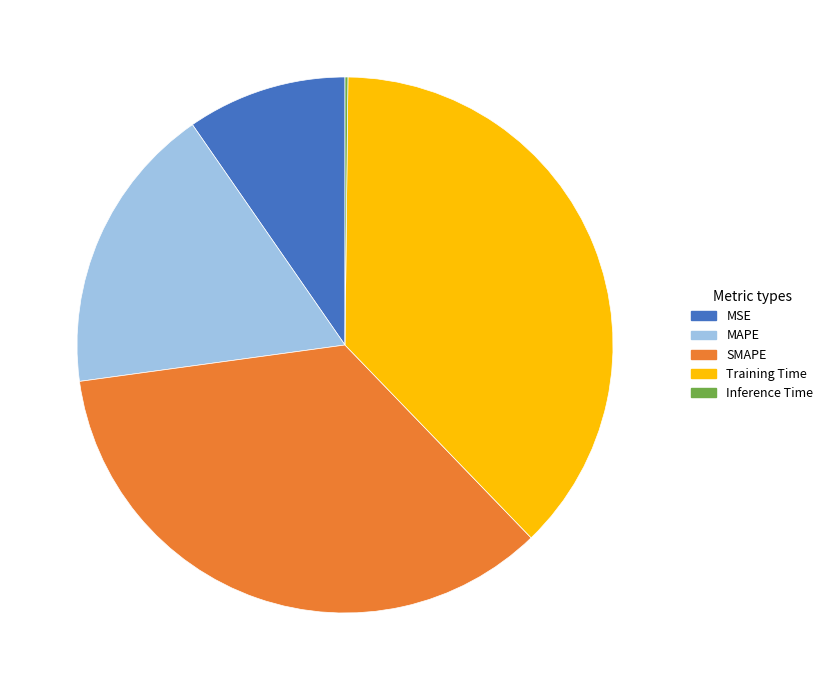

The MAPE slice represents 12% of the pie. True or false?

False